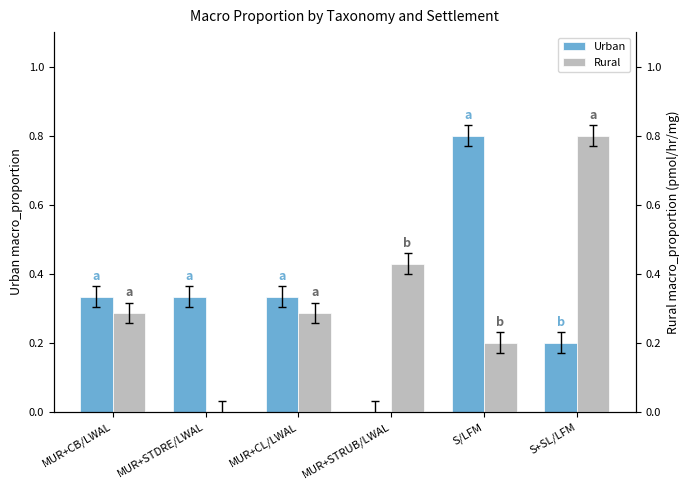

List the labels in order of Rural value, smallest first.

MUR+STDRE/LWAL, S/LFM, MUR+CB/LWAL, MUR+CL/LWAL, MUR+STRUB/LWAL, S+SL/LFM